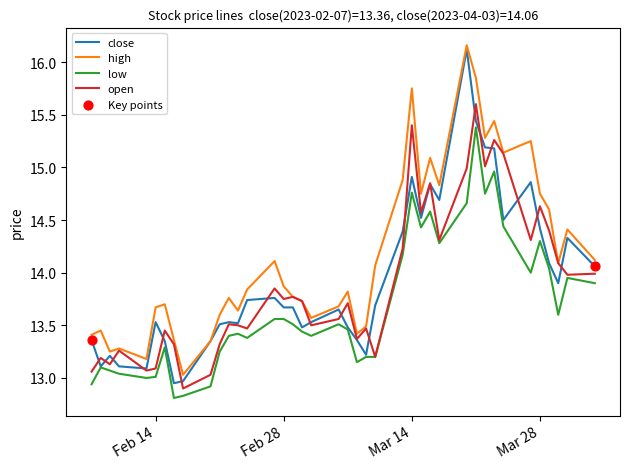

Which series has the largest range (max minus min)?

close